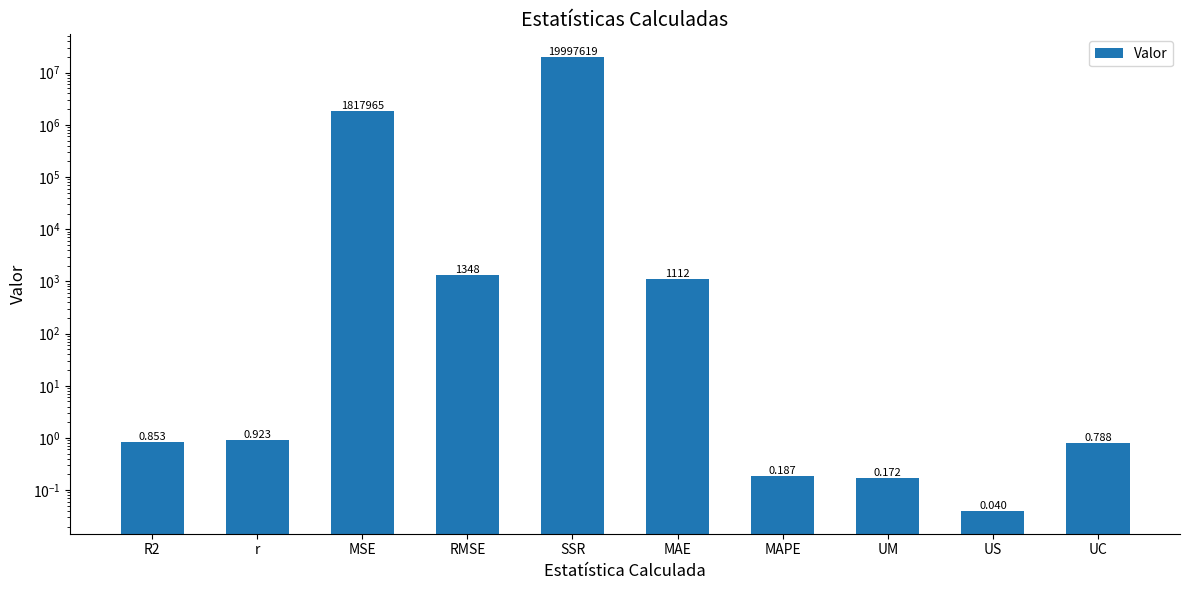

What is the label of the 4th bar from the left?

RMSE